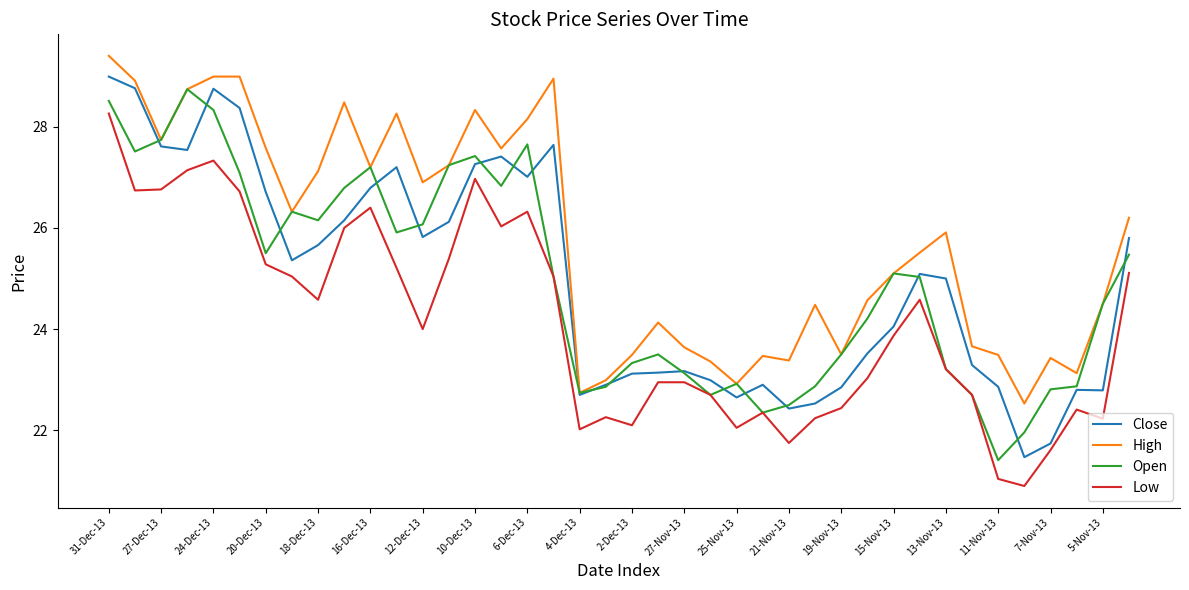

Which series has the largest range (max minus min)?

Close